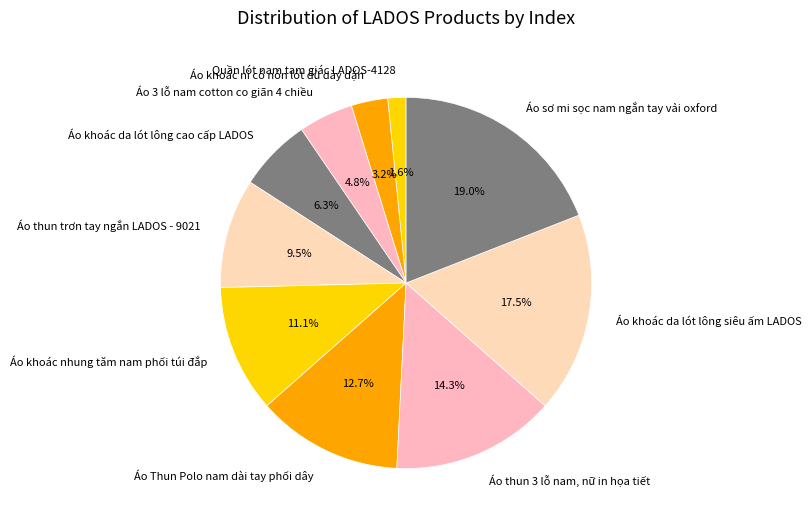

How many slices are in this pie chart?

10